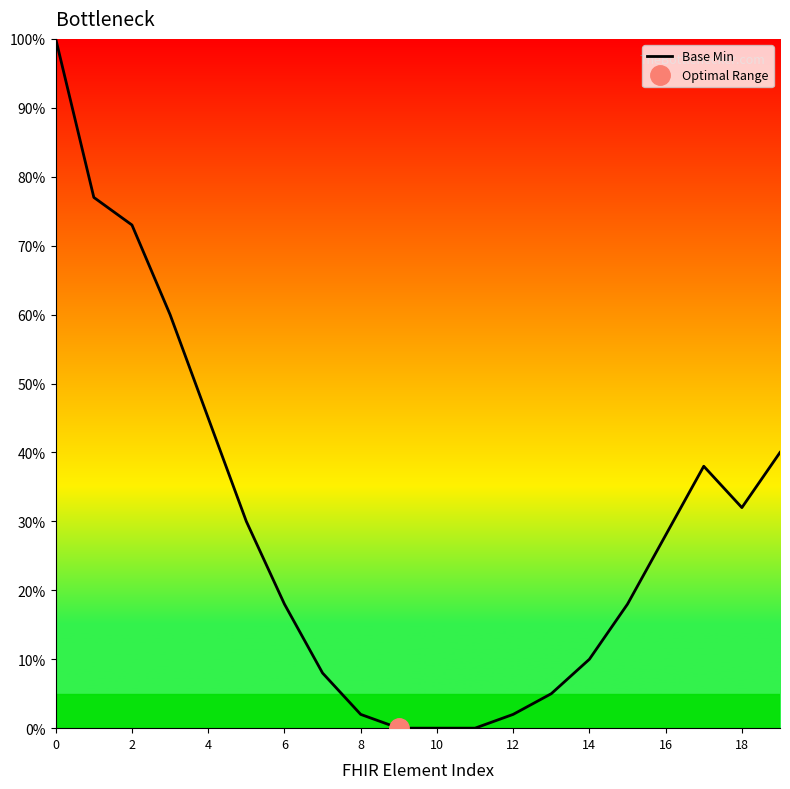

The value of Base Min at 2 is 103. True or false?

False